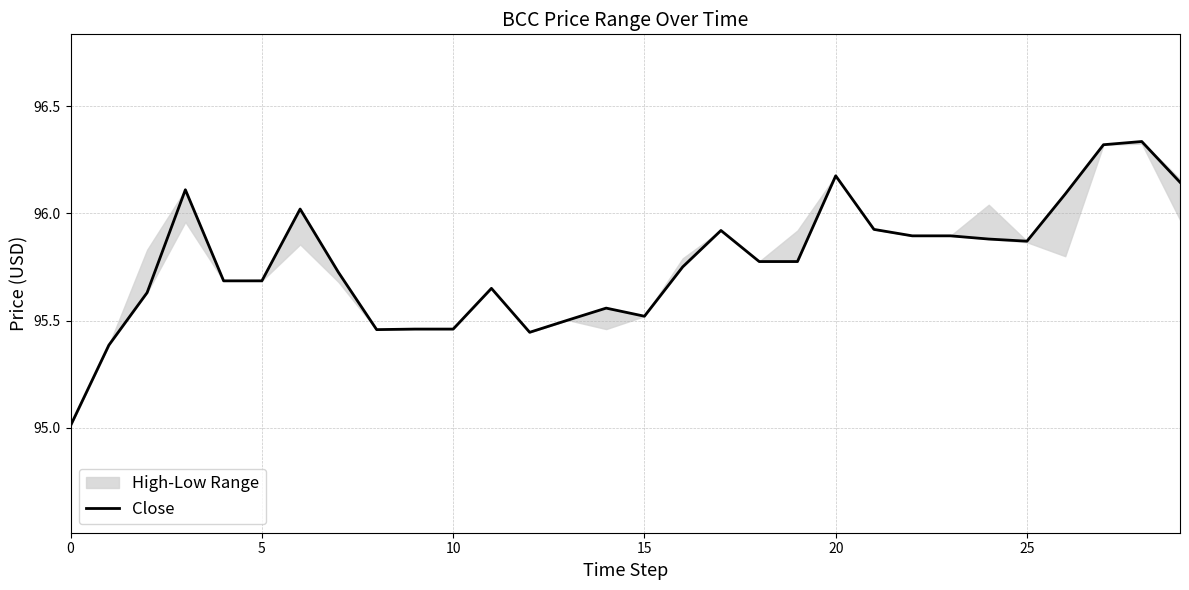

What is the difference between the maximum and minimum values?

1.3